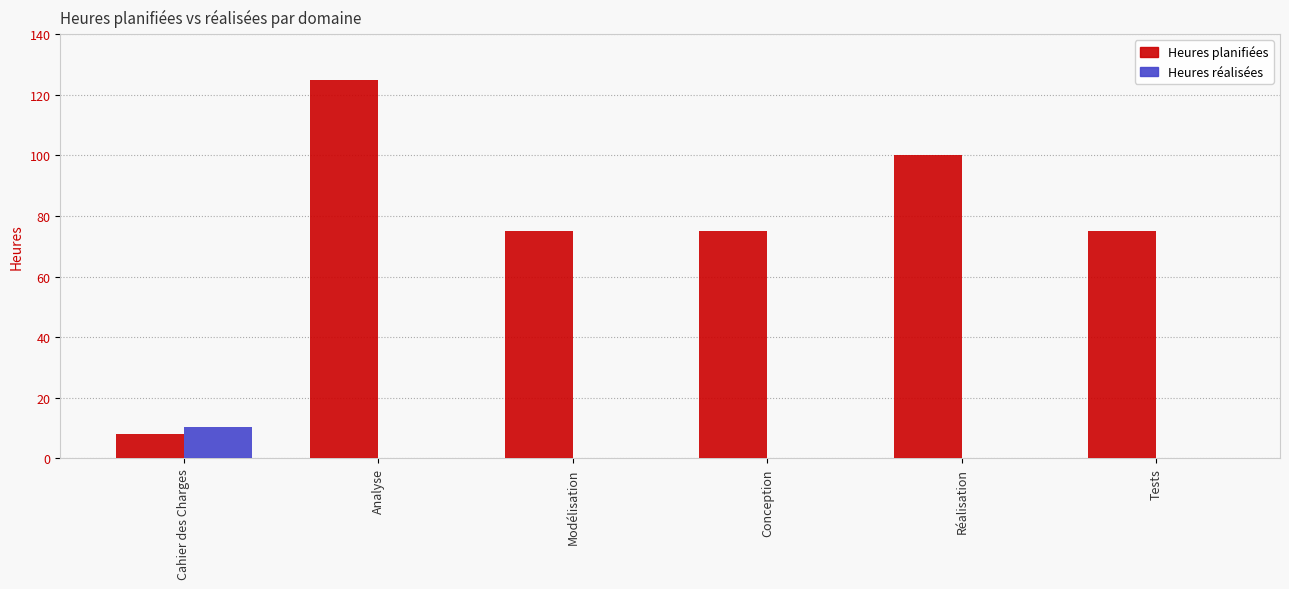

Between Analyse and Modélisation, which series saw the biggest shift?

Heures planifiées